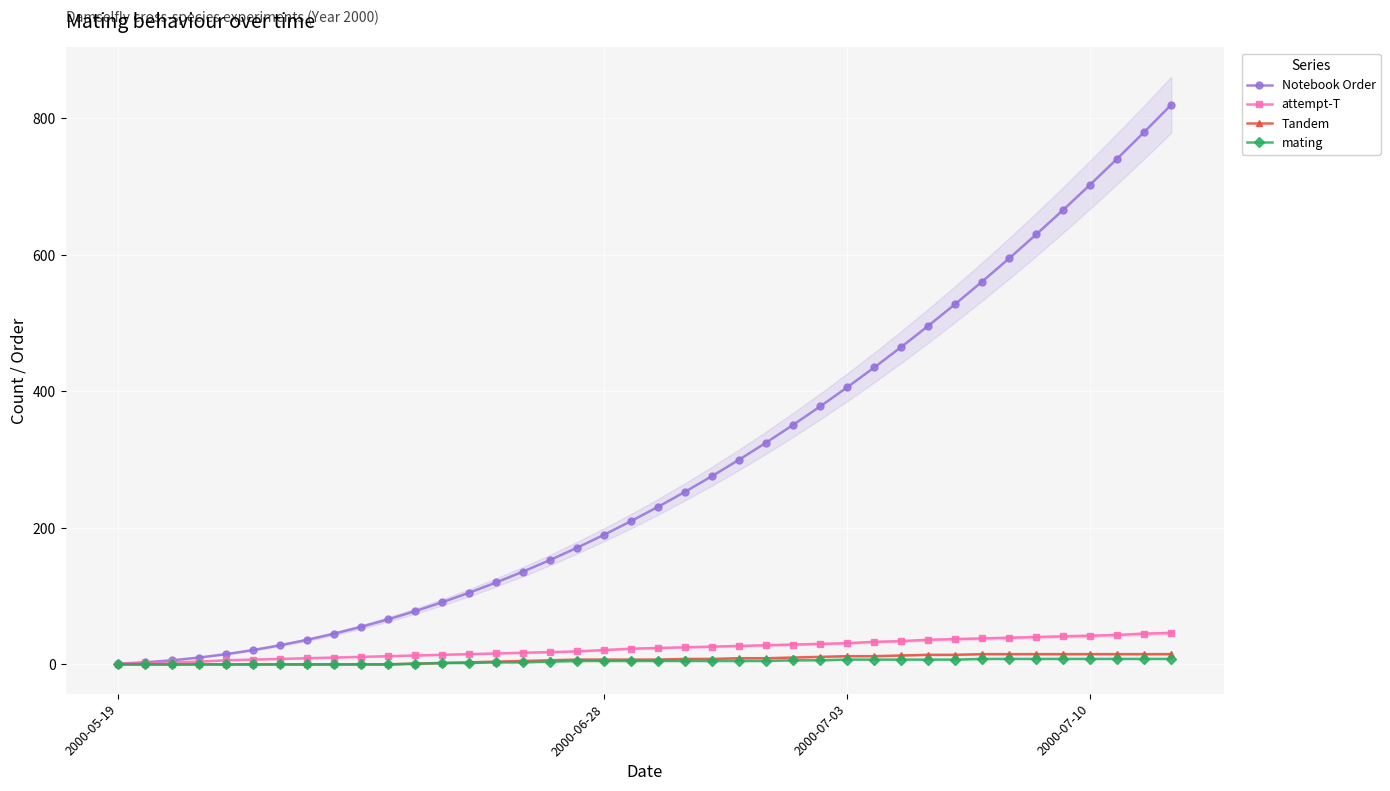

The attempt-T series shows 19 at 17. True or false?

True